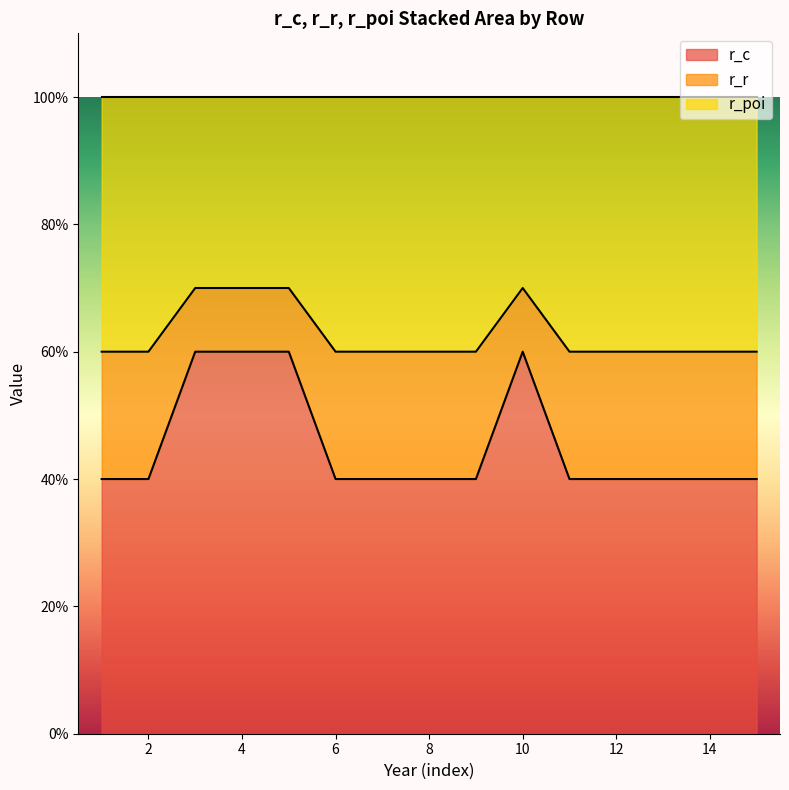

Does the chart have visible grid lines?

No